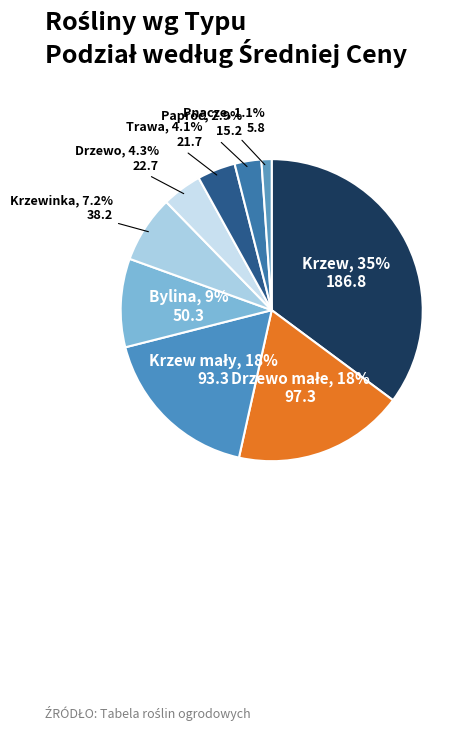

How many segments does this pie chart have?

9